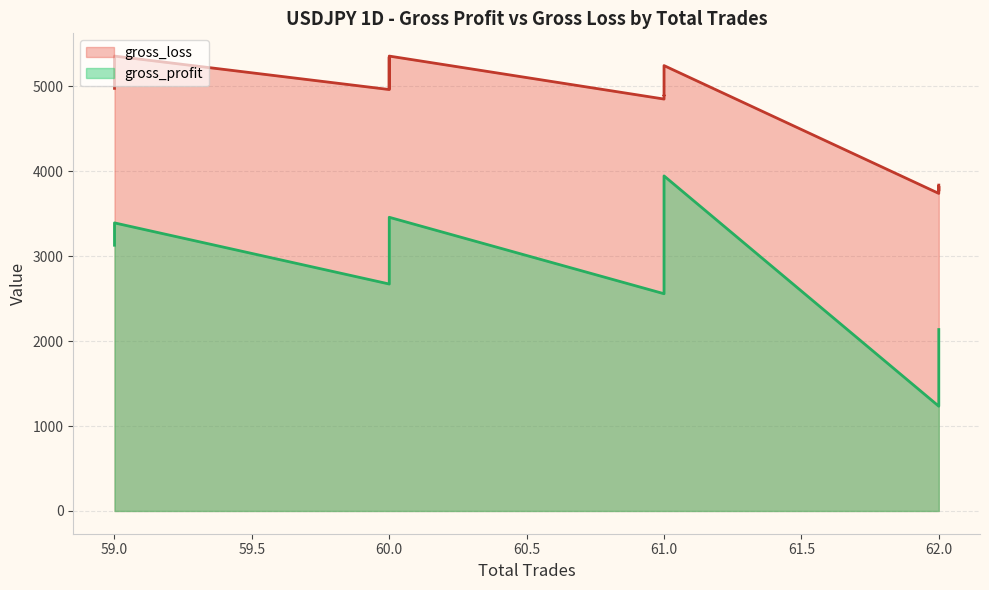

Does the chart display data point markers on the line(s)?

No